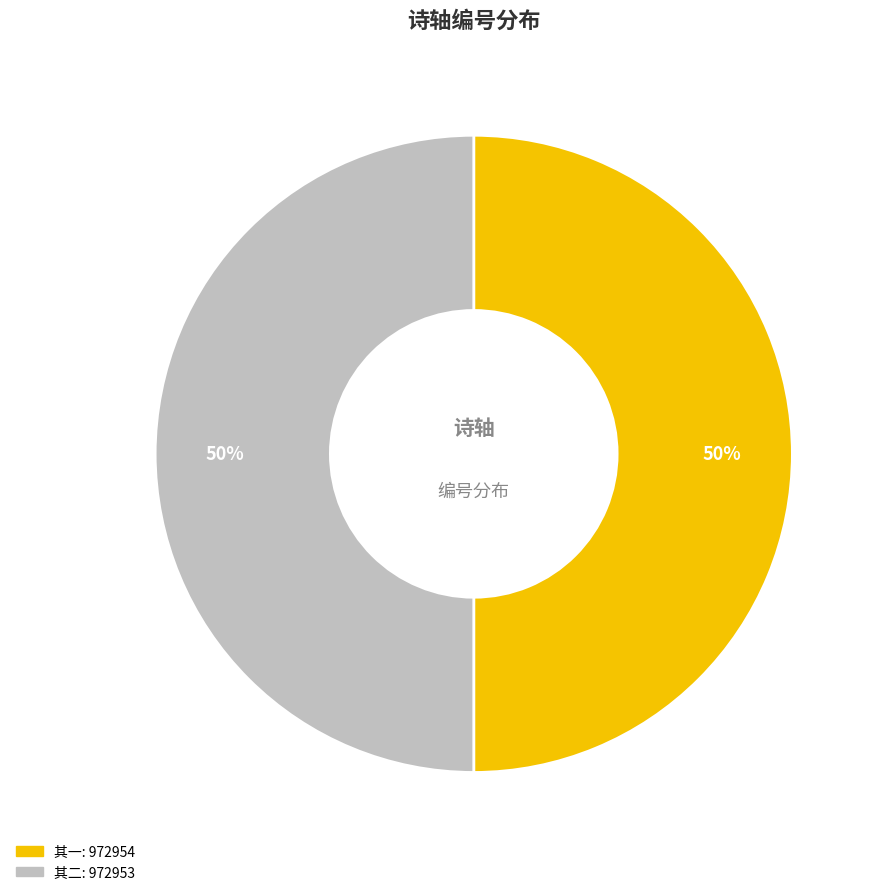

To the nearest percent, what is the average slice percentage?

50%